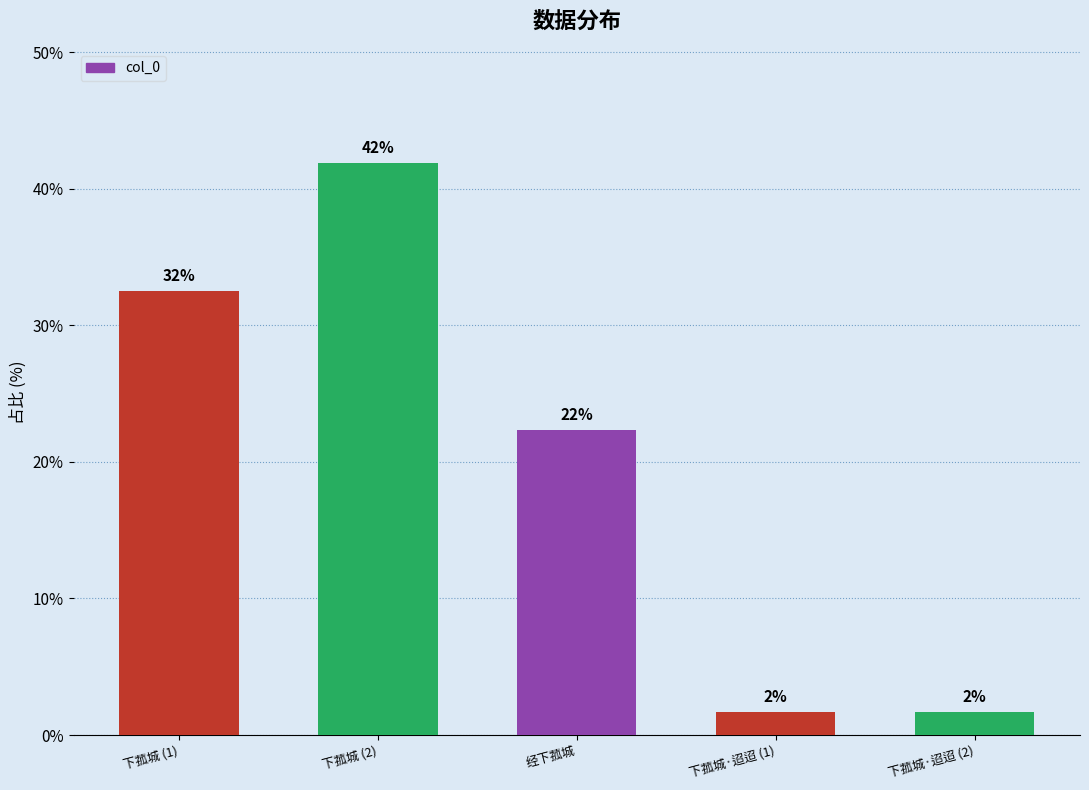

Reading left to right, transcribe all the data shown in this chart.

下菰城 (1)=32.5	下菰城 (2)=41.9	经下菰城=22.3	下菰城·迢迢 (1)=1.7	下菰城·迢迢 (2)=1.7